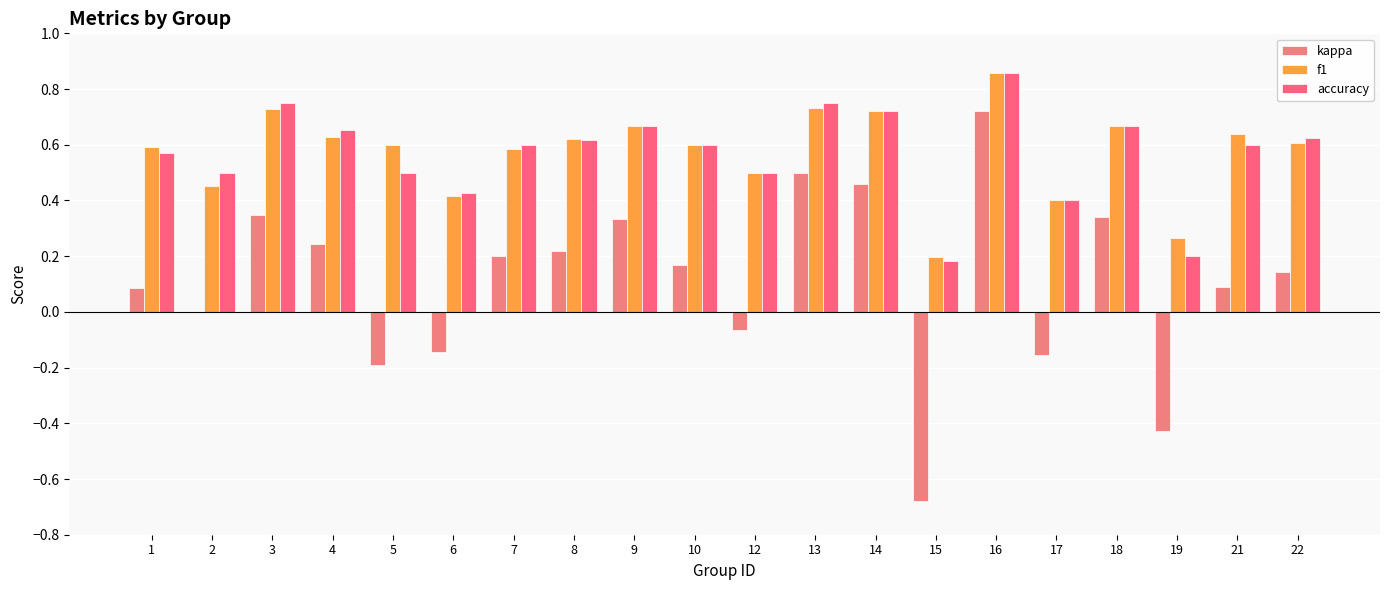

Does the chart contain stacked bars?

No